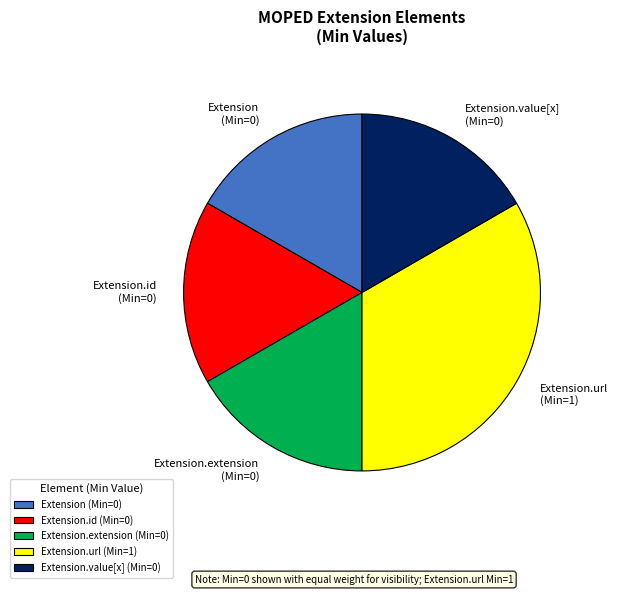

Count the number of slices in the pie.

5